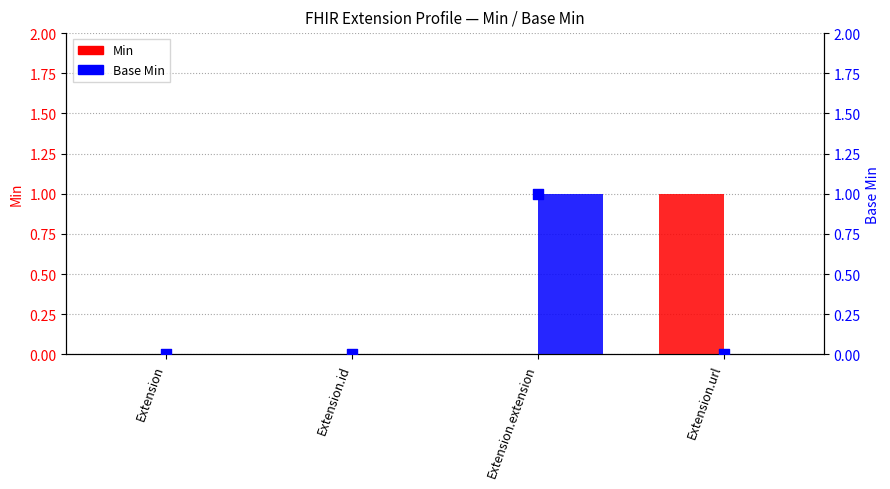

Is the value of Base Min at Extension.url greater than the value of Base Min (marker) at Extension.extension?

No